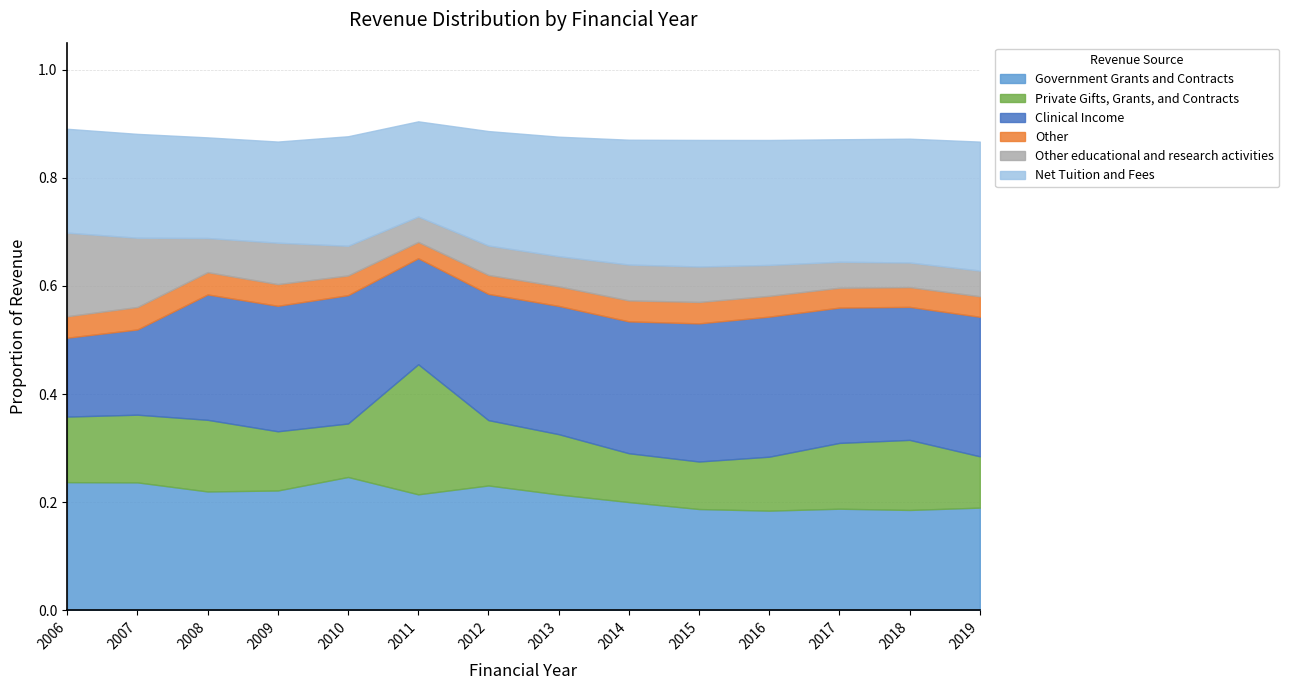

True or false: Net Tuition and Fees has a value of 0.4 at 2013.

False